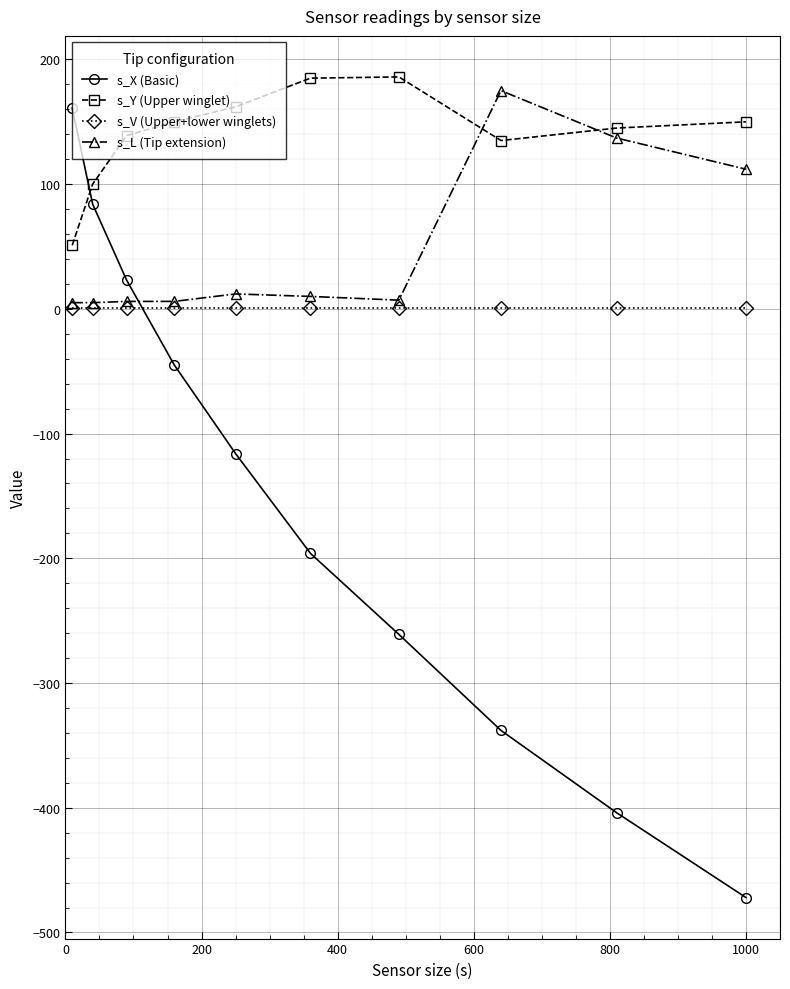

What is the value of the s_X (Basic) point at the 9th from the left?

-404